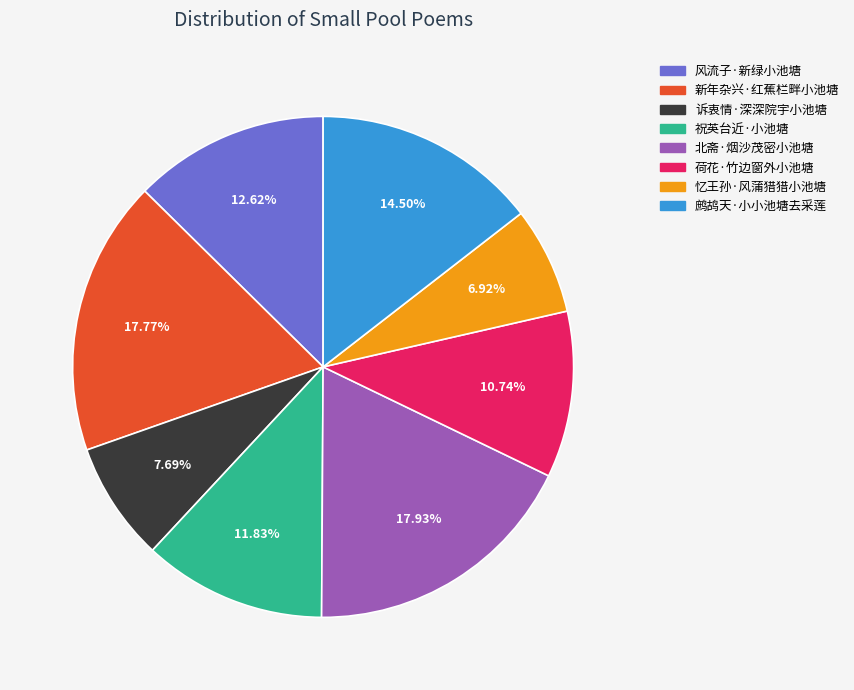

To the nearest percent, what is the difference between the largest and smallest slice percentages?

11%